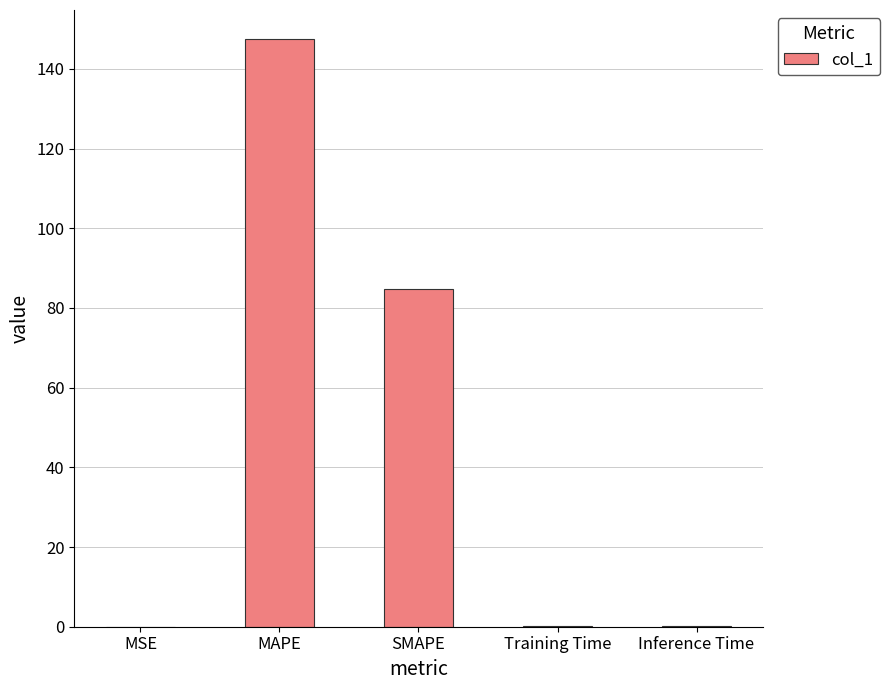

At which label is the value closest to 73?

SMAPE